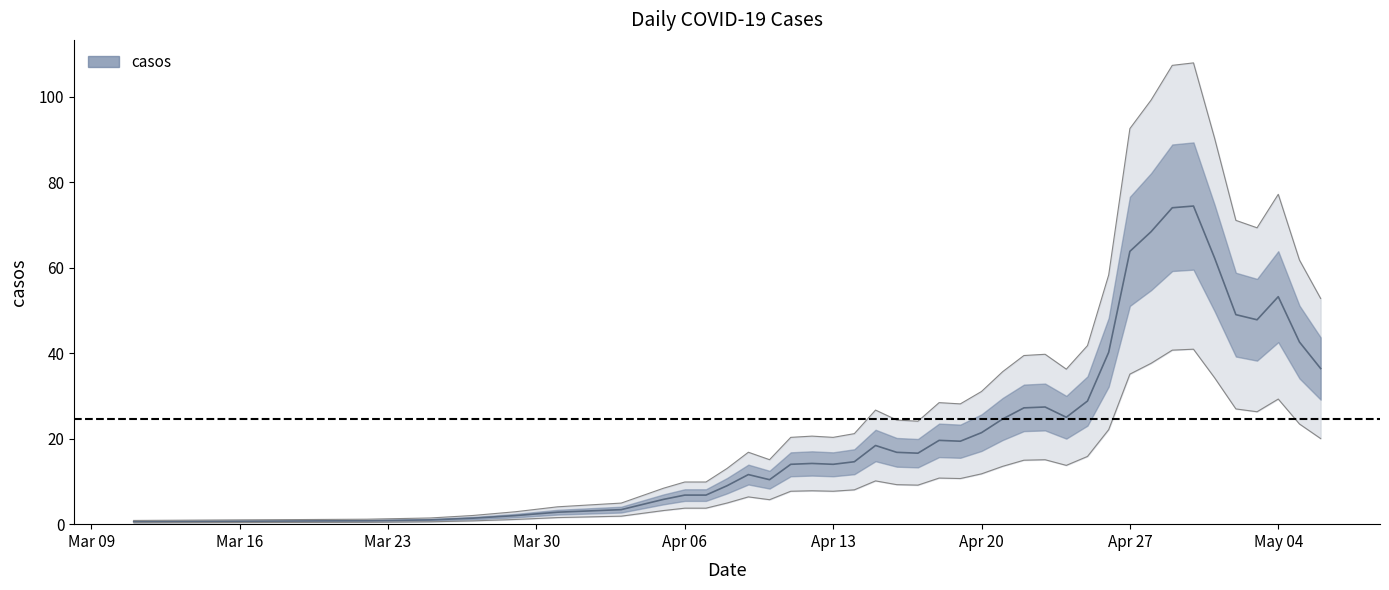

How many distinct data groups are displayed?

1